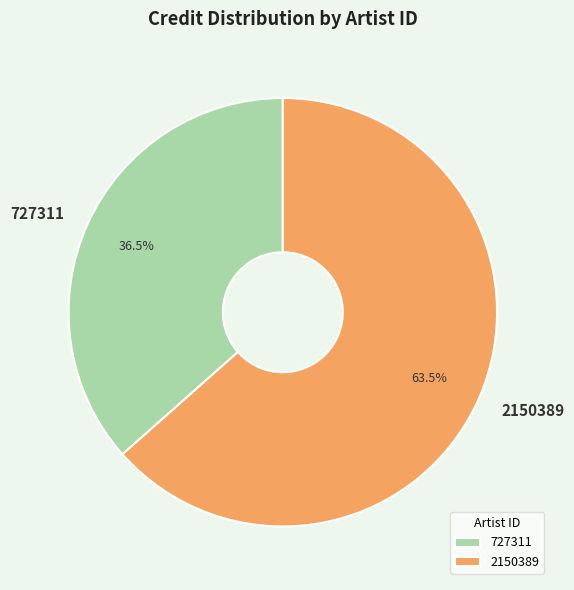

Between 2150389 and 727311, which is larger?

2150389